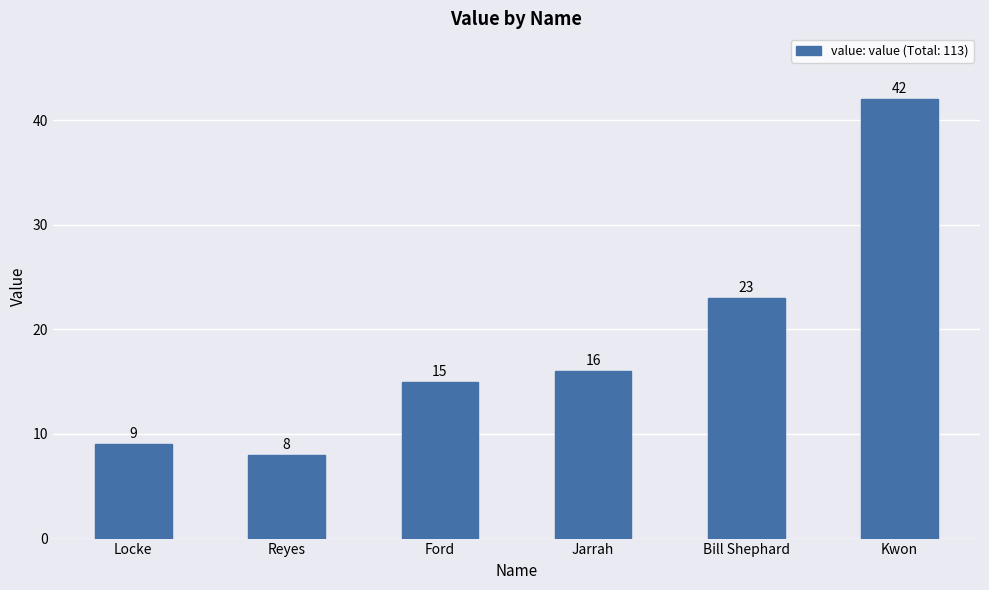

How many series are shown in this chart?

1